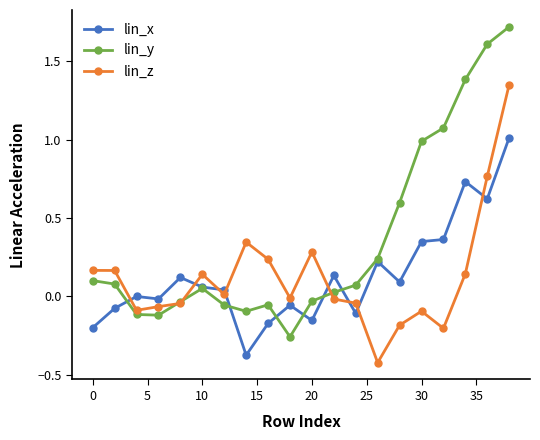

What are all the series names shown in the legend?

lin_x, lin_y, lin_z